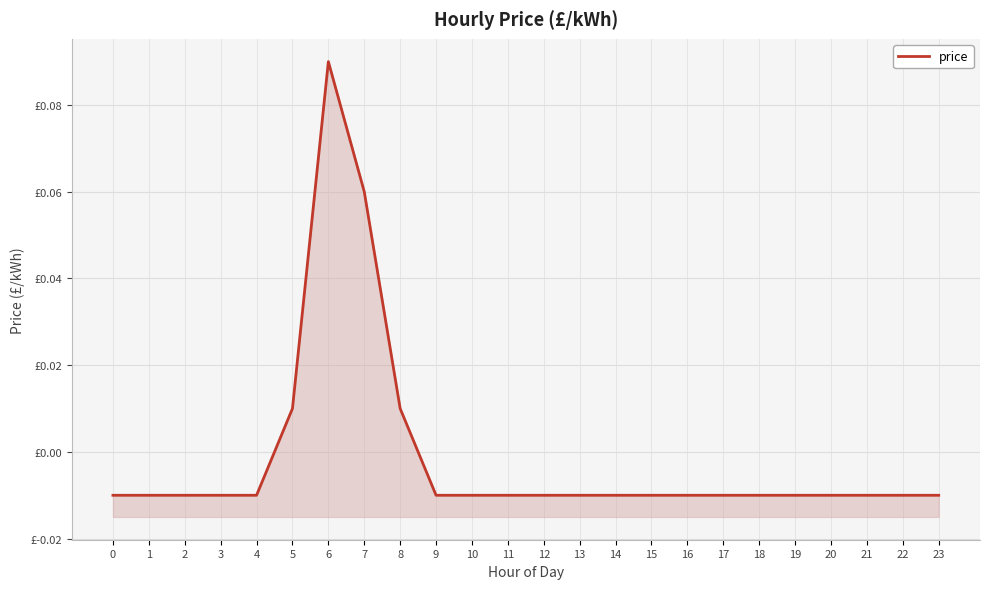

How many negative values are there?

20